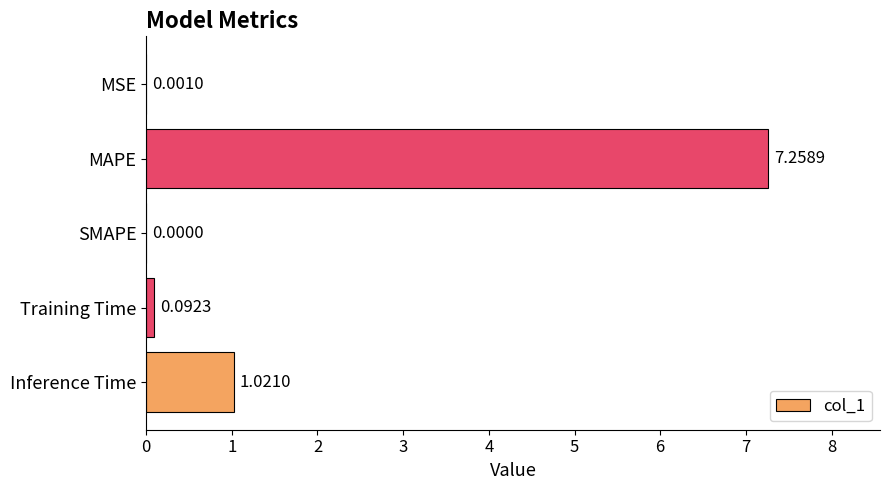

What is the sum of the values at Inference Time and Training Time?

1.1